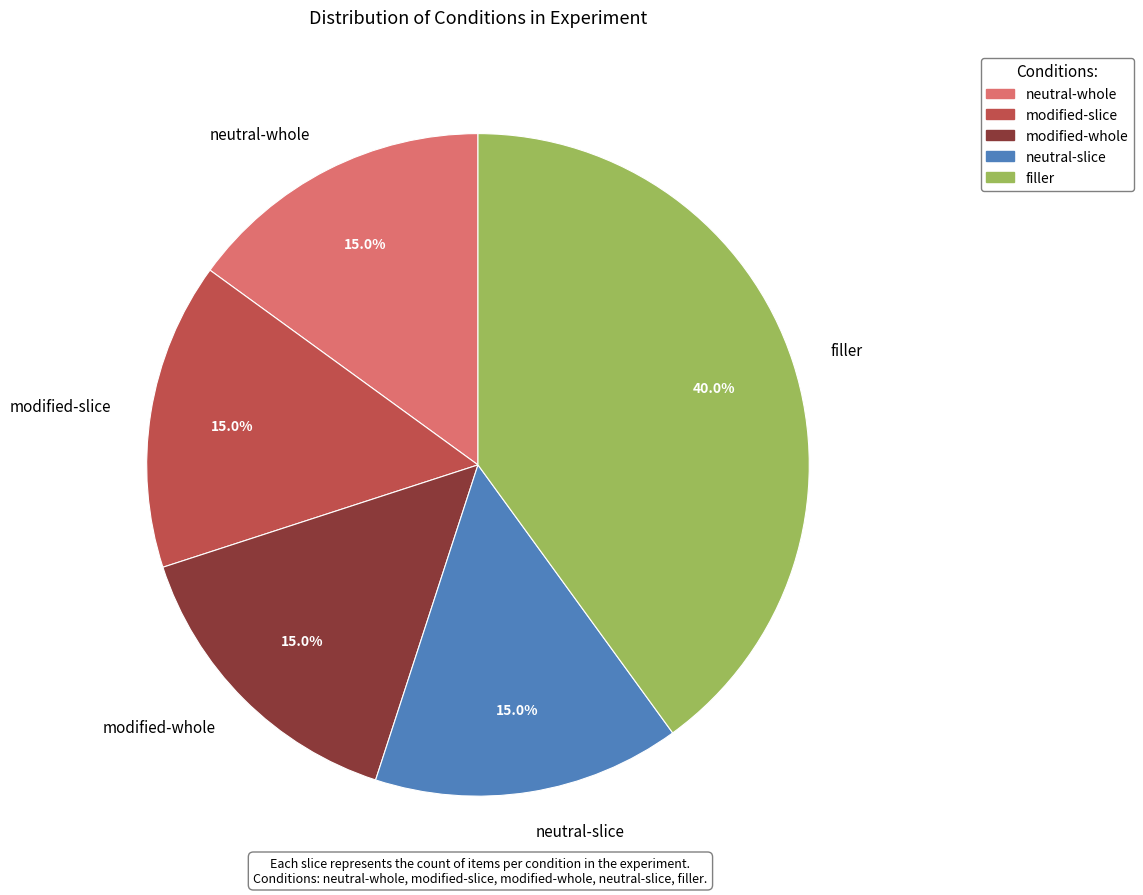

To the nearest percent, what percentage of the pie is neutral-slice?

15%